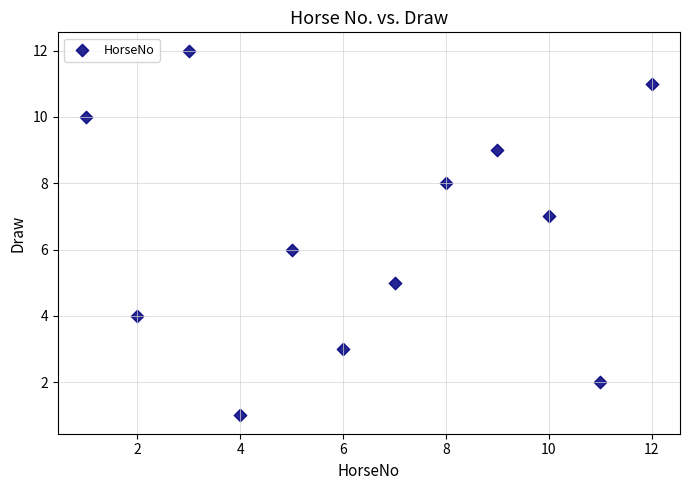

What is the range of Y values (max minus min)?

11